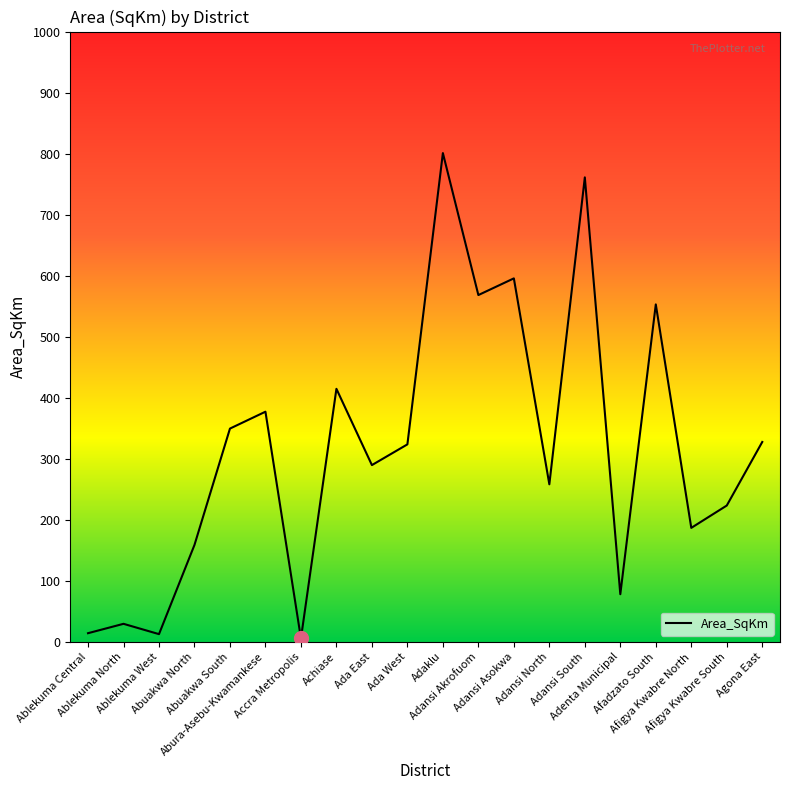

What is the difference between the maximum and minimum values?

795.3